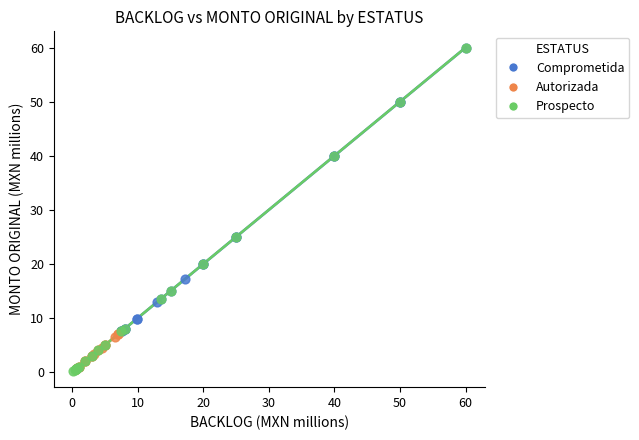

What are all the series names shown in the legend?

Comprometida, Autorizada, Prospecto